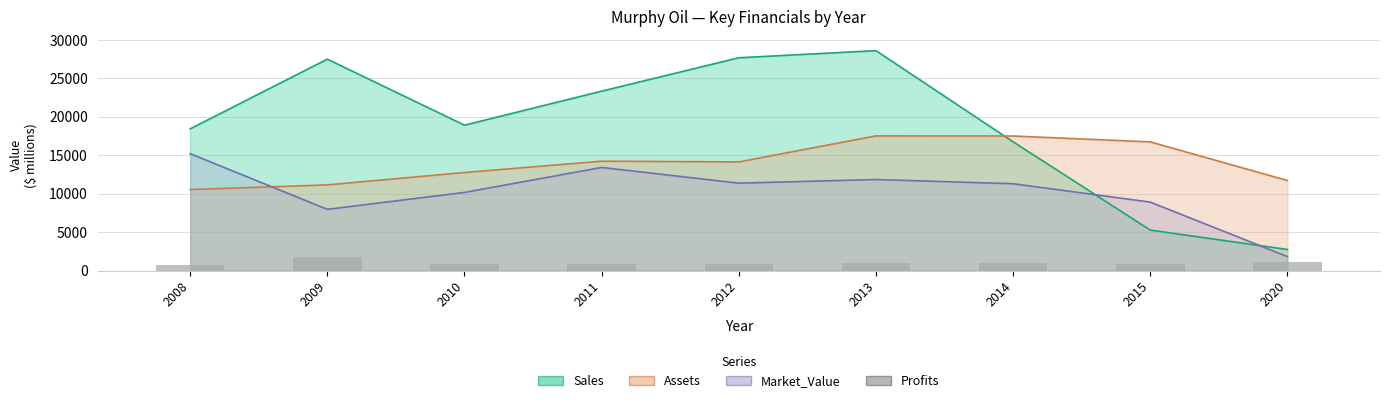

Where does the data first go above 905?

2009